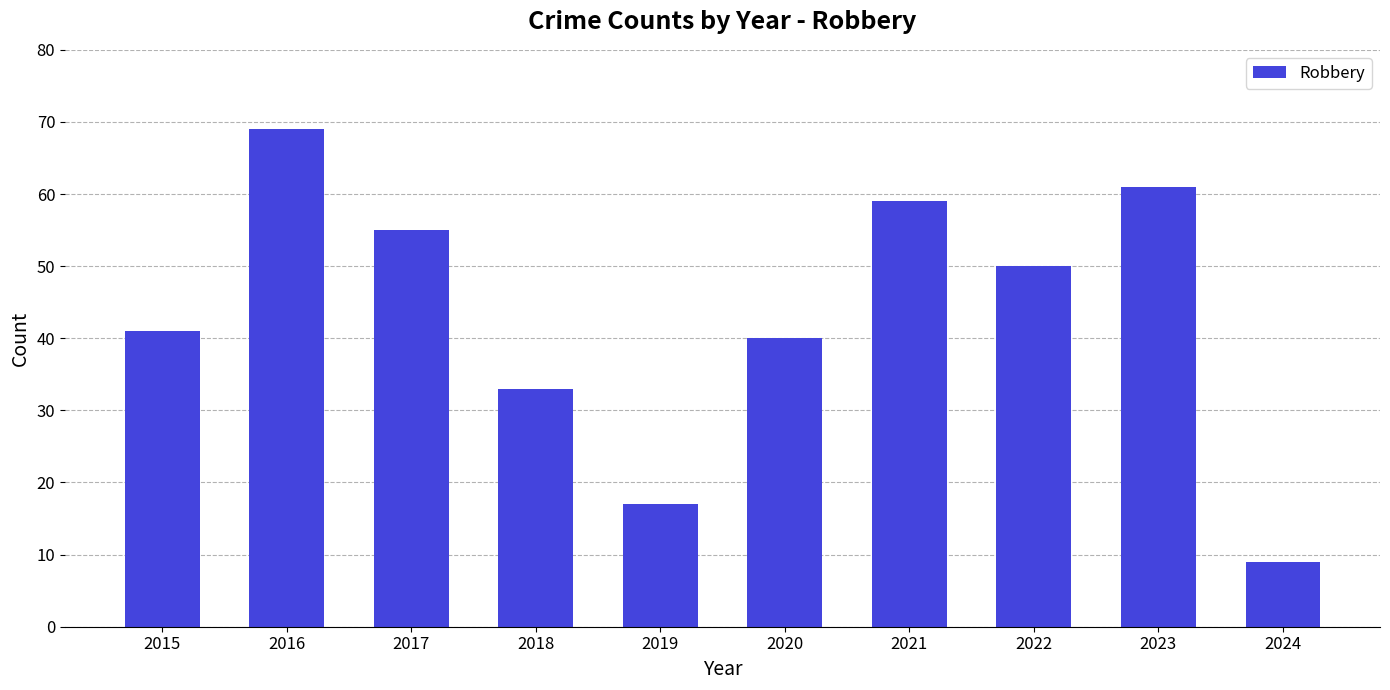

What is the sum of all values?

434